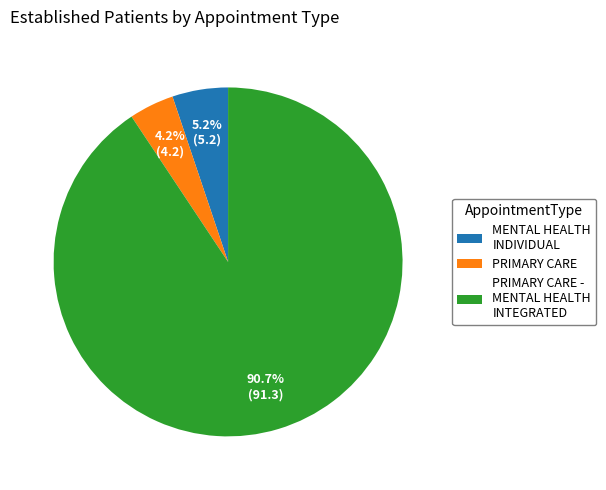

The MENTAL HEALTH INDIVIDUAL slice represents 1% of the pie. True or false?

False